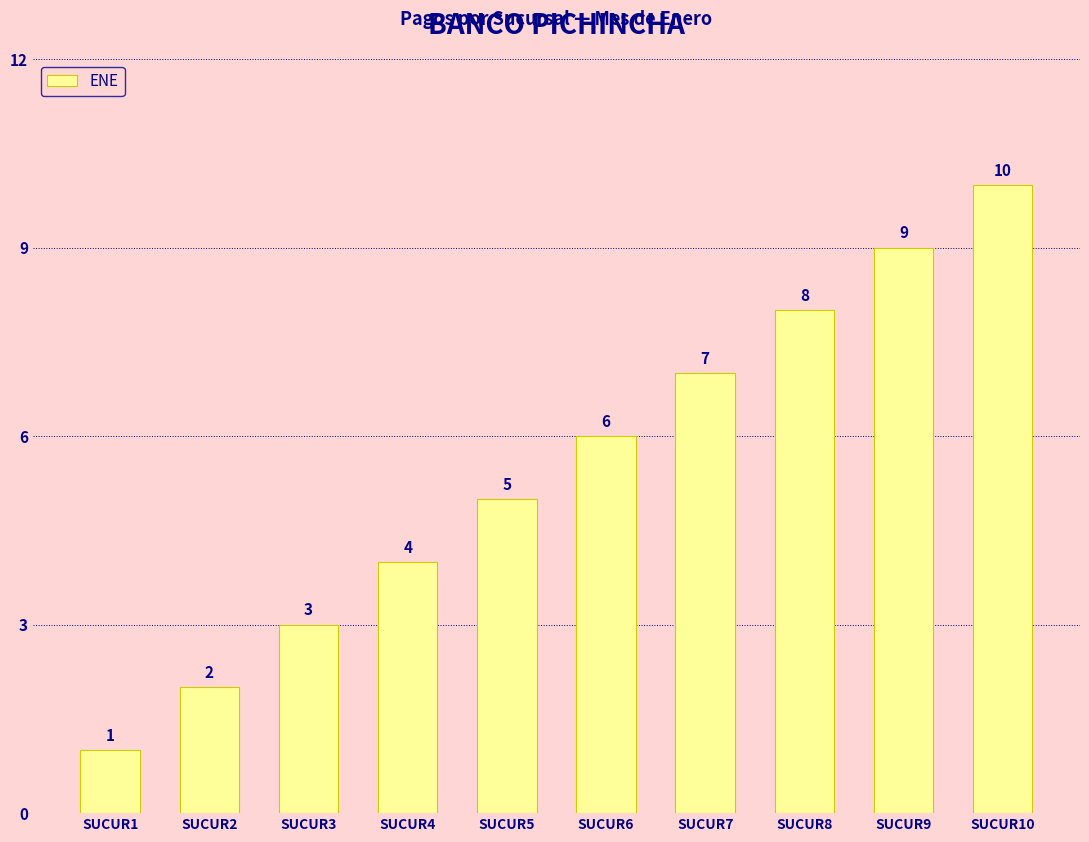

Are the bars horizontal?

No